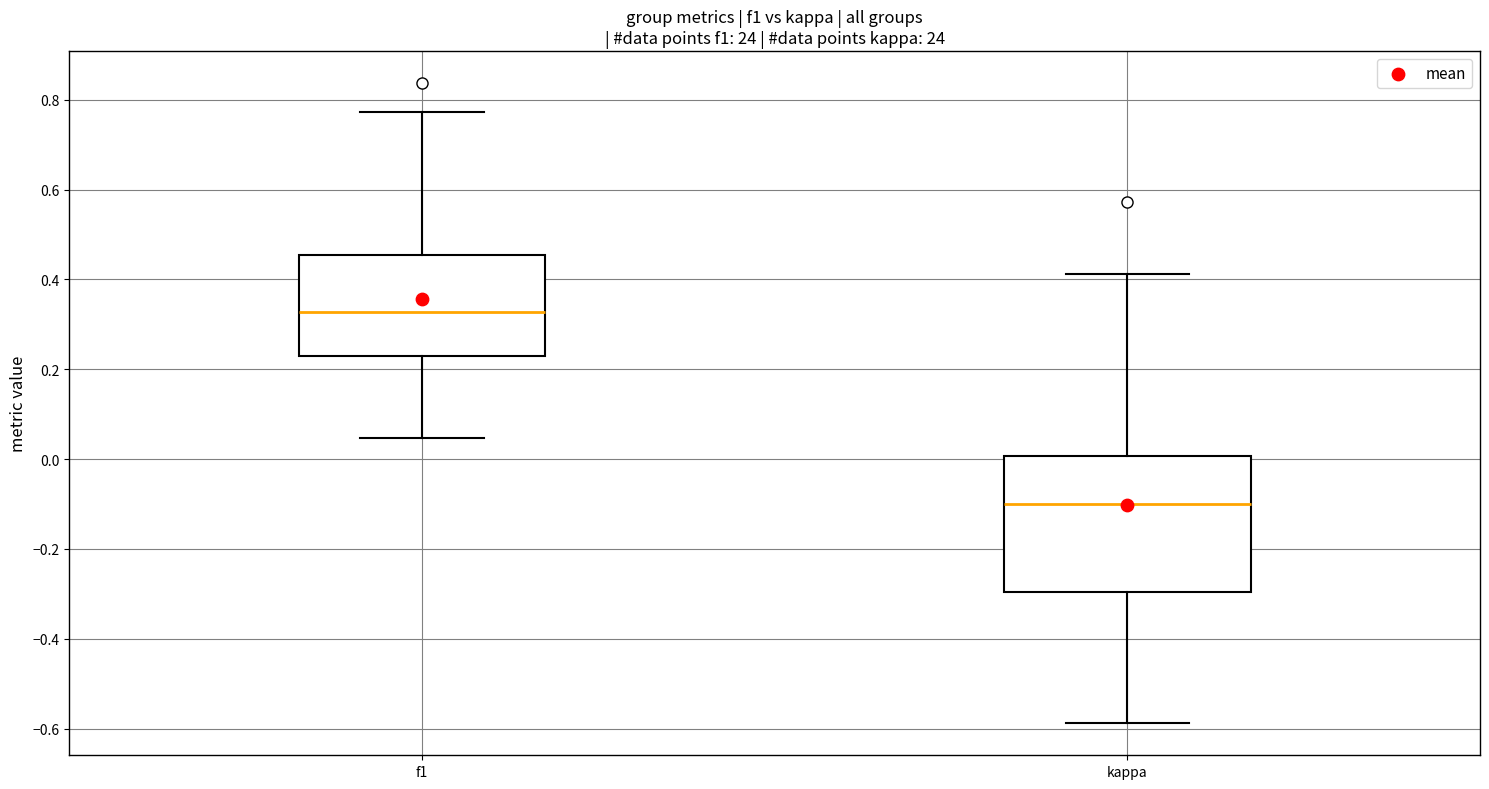

Where does the upper whisker of the box for f1 end on the y-axis? The values are not printed on the chart, so give them approximately, as read against the axis.

0.78